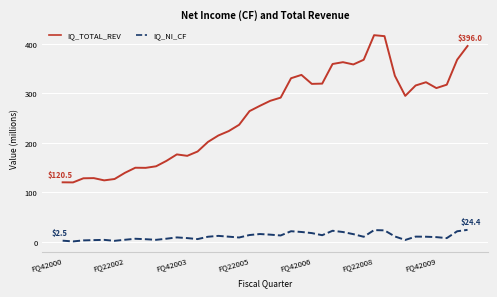

Rank the series by their maximum value, from lowest to highest.

IQ_NI_CF, IQ_TOTAL_REV